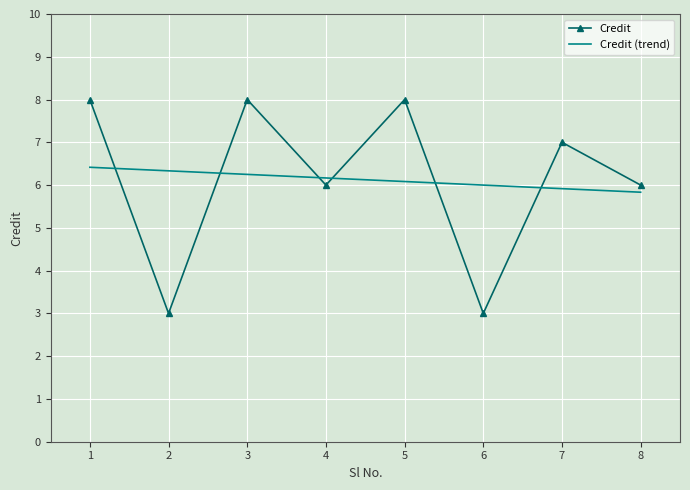

Which series has the widest spread of values?

Credit